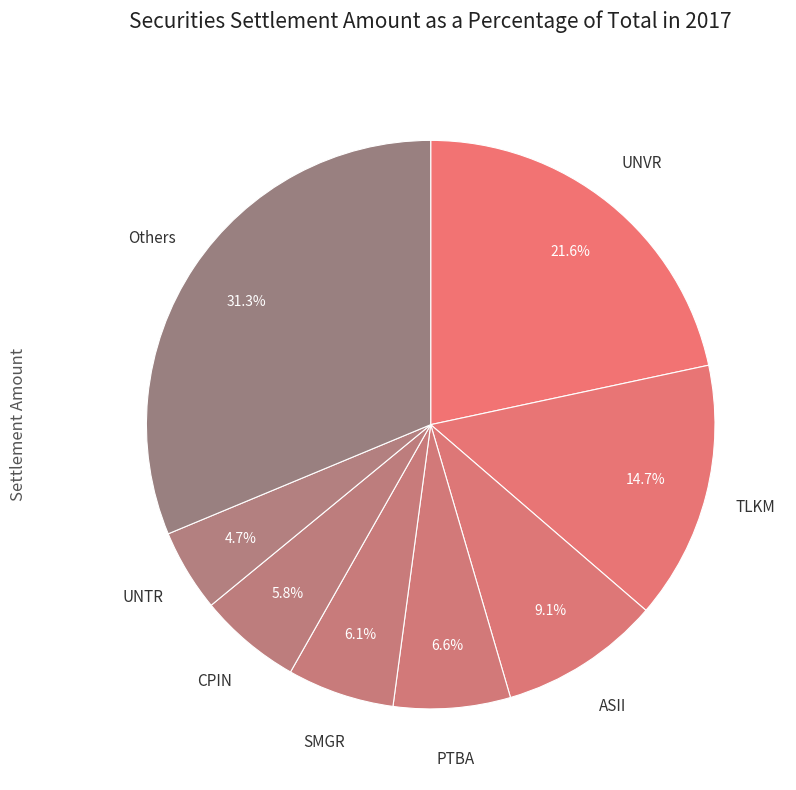

What percentage do Others and SMGR together represent?

37.4%